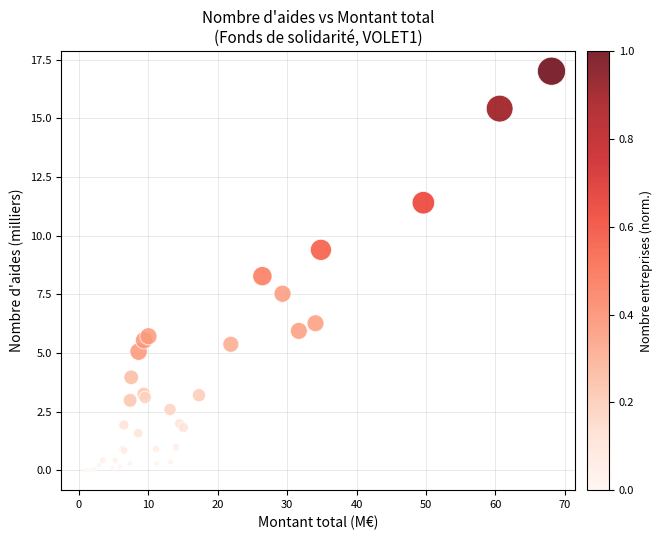

What Y value in the scatter plot is closest to 8?

8.3